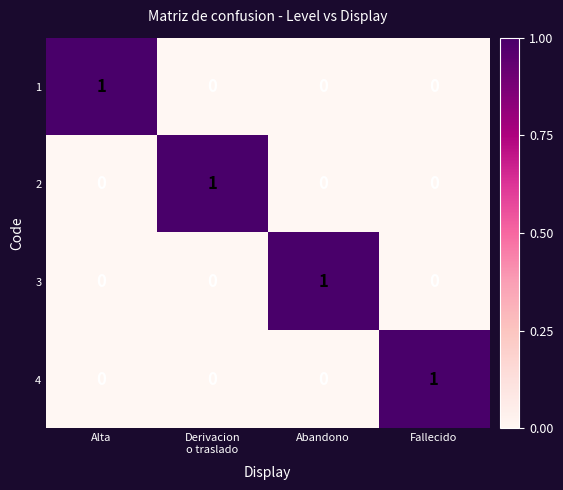

At how many categories does at least one series exceed 0?

4